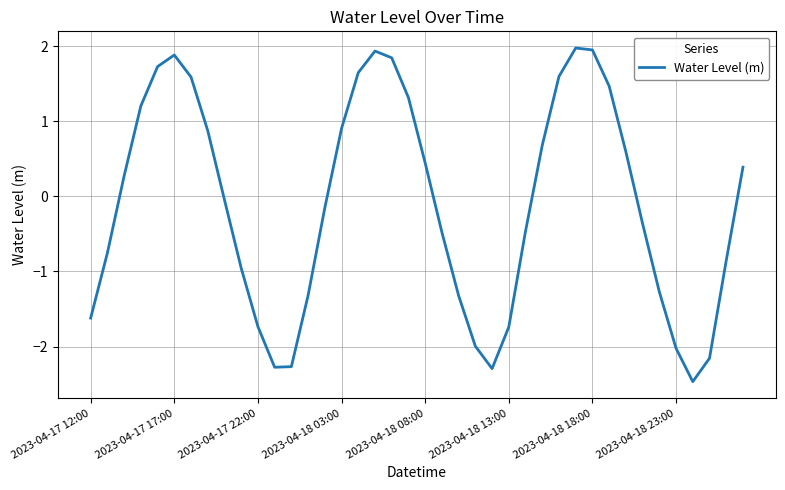

What is the difference between the maximum and minimum values?

4.4